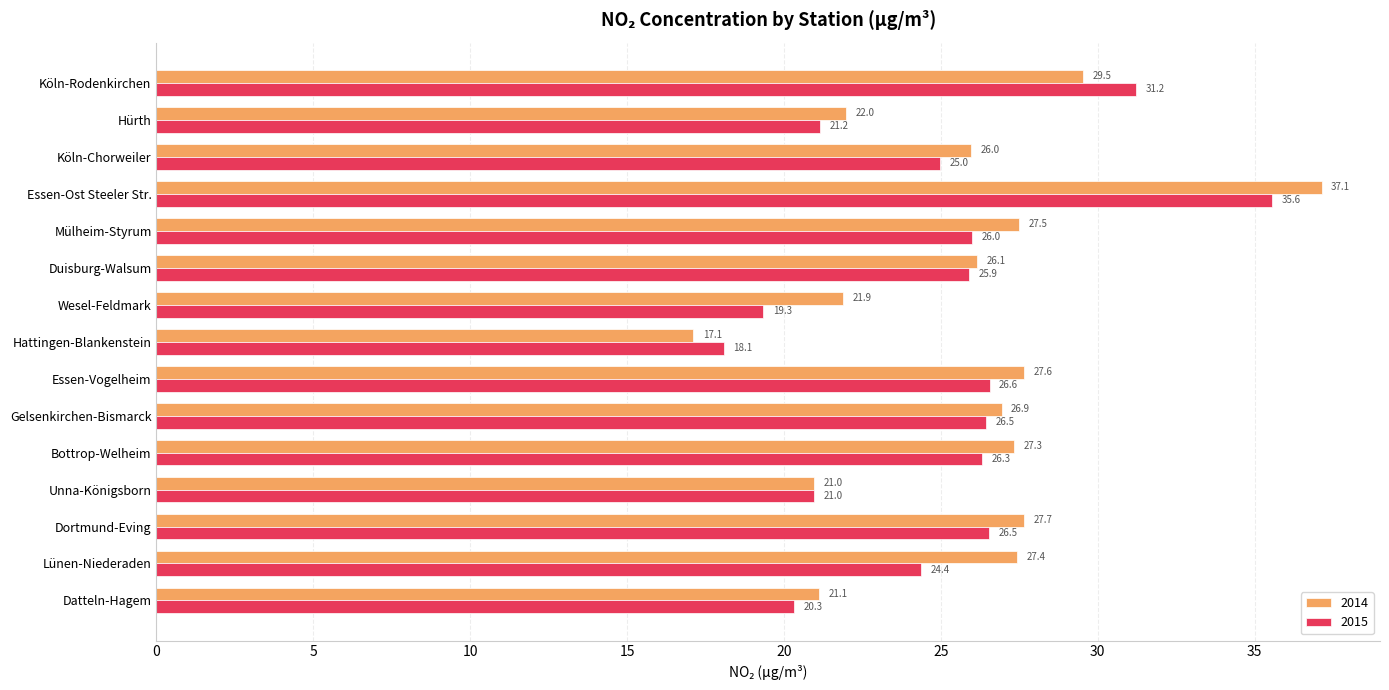

Between Dortmund-Eving and Essen-Vogelheim, which series saw the biggest shift?

2015